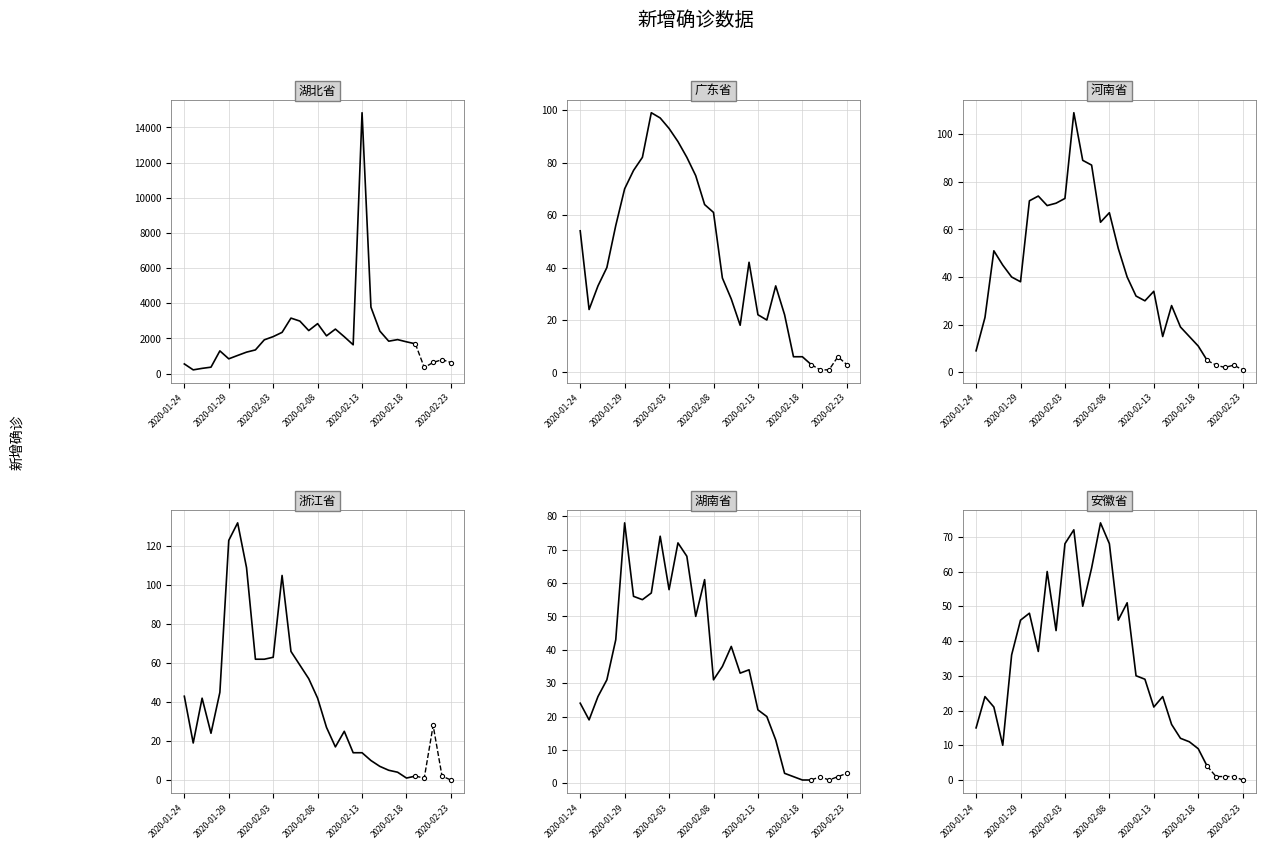

Which series has the largest total across all categories?

湖北省